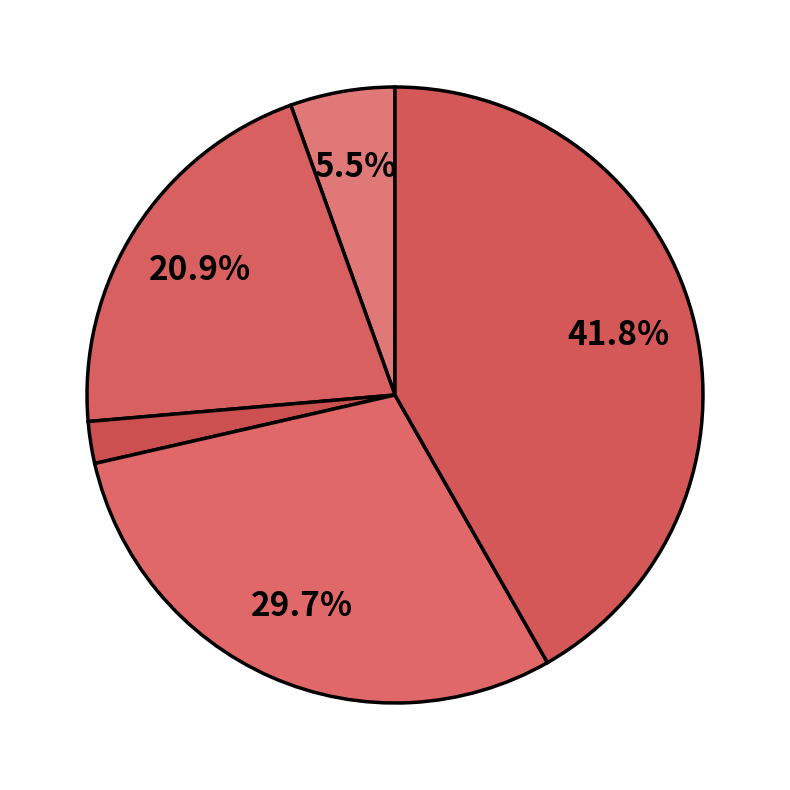

How many segments does this pie chart have?

5